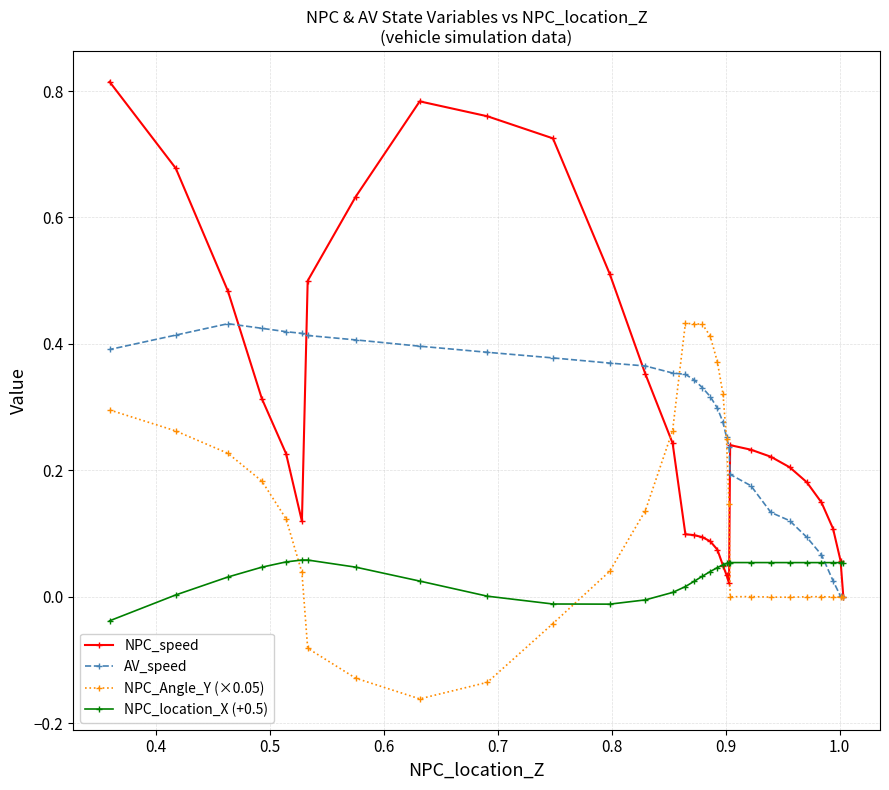

In NPC_speed, how many points are lower than both neighbors (excluding endpoints)?

2